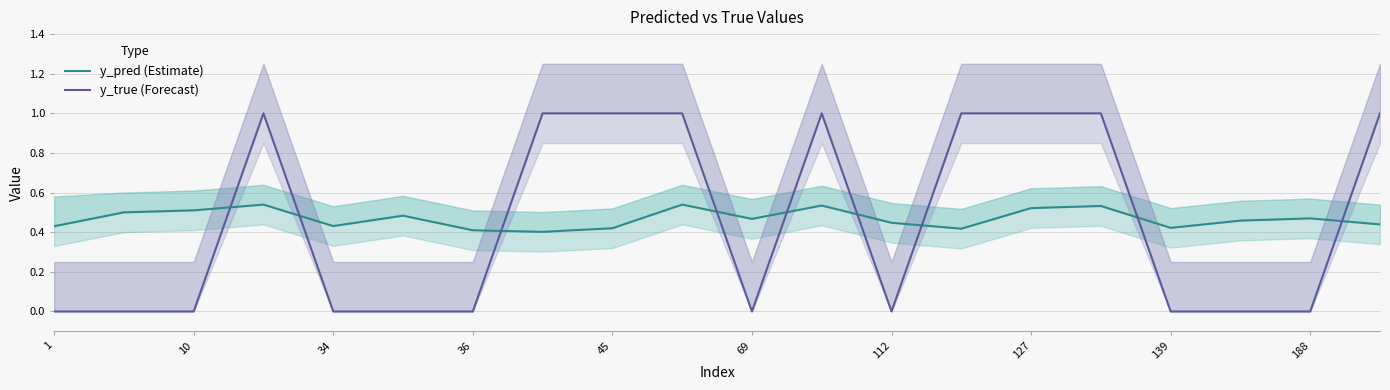

Reading right to left, extract all data points from this chart.

y_pred (Estimate): 0.4	0.5	0.5	0.4	0.5	0.5	0.4	0.4	0.5	0.5	0.5	0.4	0.4	0.4	0.5	0.4	0.5	0.5	0.5	0.4
y_true (Forecast): 1.0	0.0	0.0	0.0	1.0	1.0	1.0	0.0	1.0	0.0	1.0	1.0	1.0	0.0	0.0	0.0	1.0	0.0	0.0	0.0